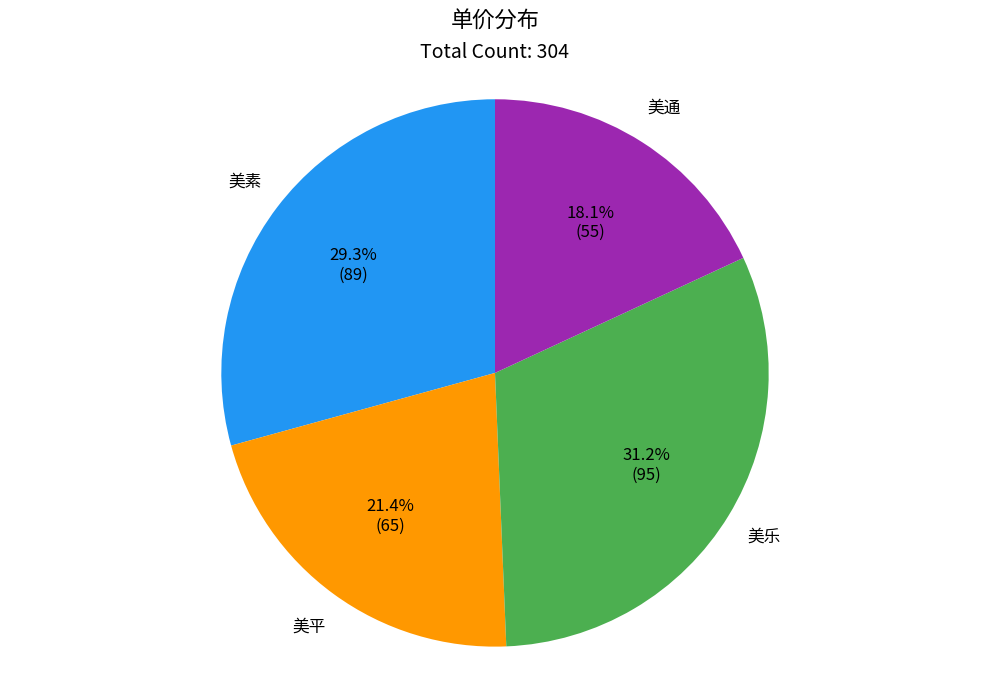

To the nearest percent, what is the combined percentage of 美平 and 美乐?

53%